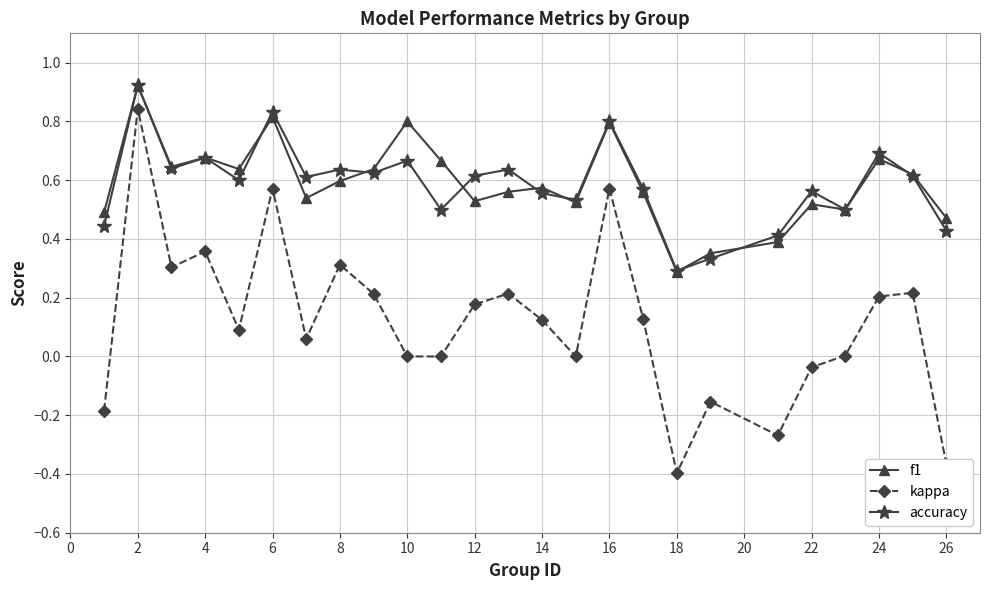

True or false: accuracy and kappa intersect in this chart.

False